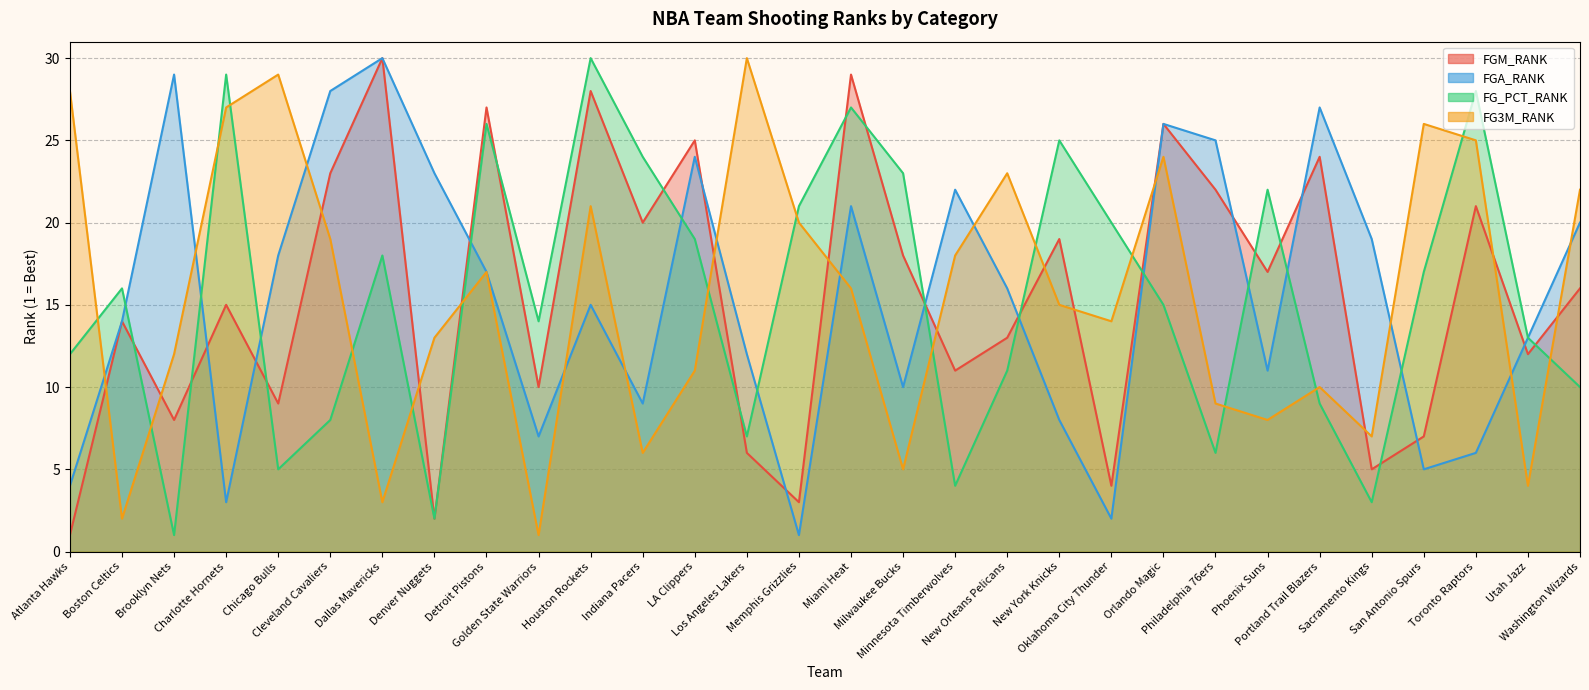

What is the label of the 16th point from the left?

Miami Heat